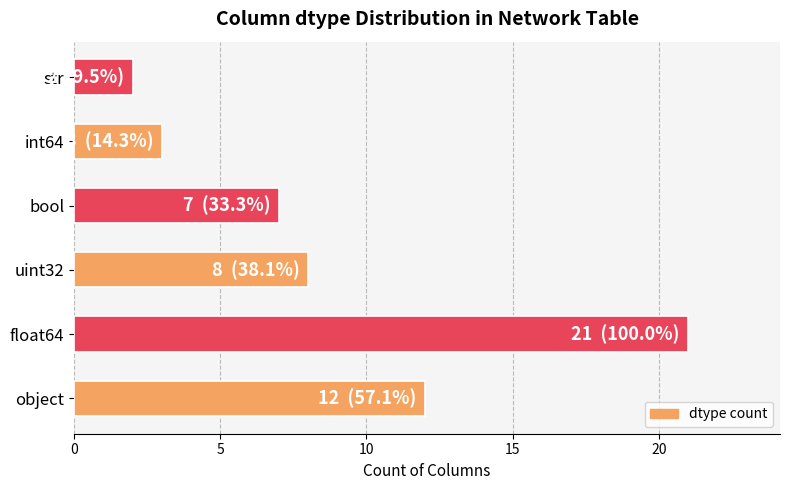

Reading bottom to top, list all the values displayed in this chart.

object=12	float64=21	uint32=8	bool=7	int64=3	str=2